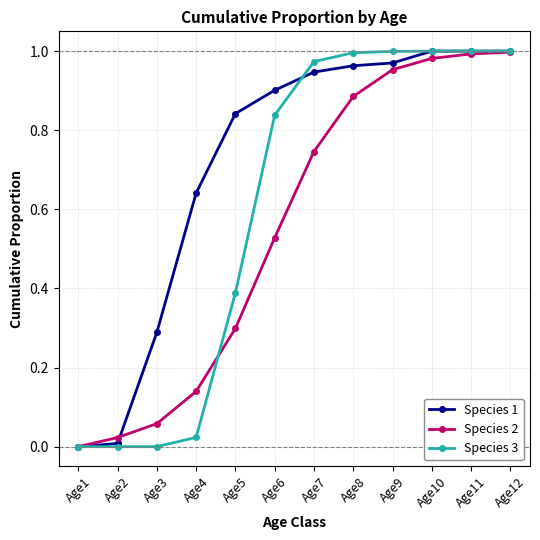

Is the value of Species 3 at Age9 greater than the value of Species 1 at Age4?

Yes